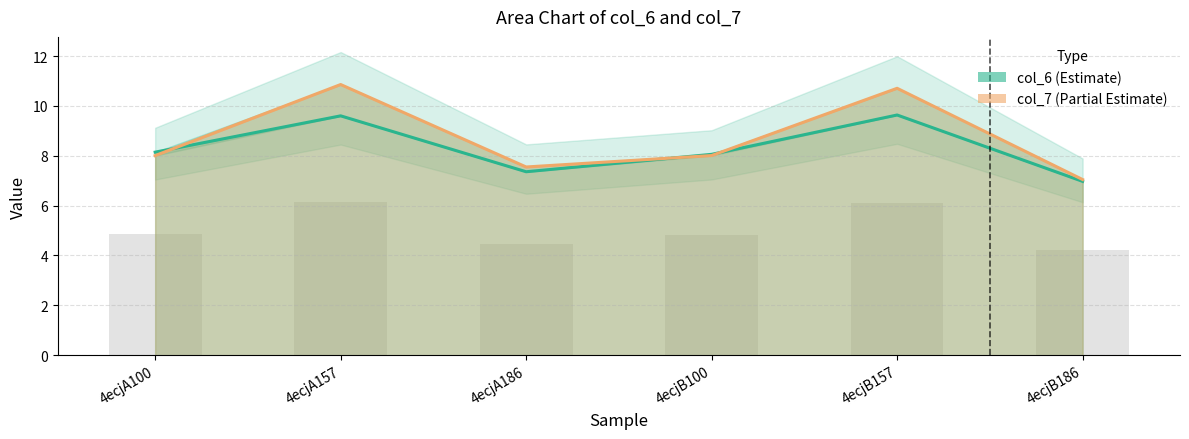

What is the difference between the col_6 values at 4ecjA157 and 4ecjB100?

1.5